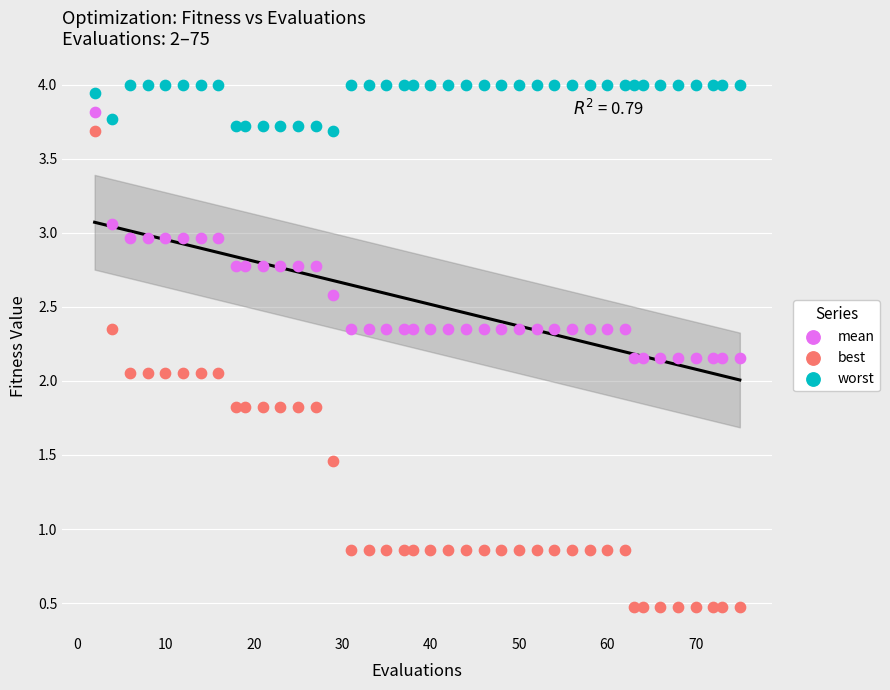

Which series contains the lowest Y value?

best